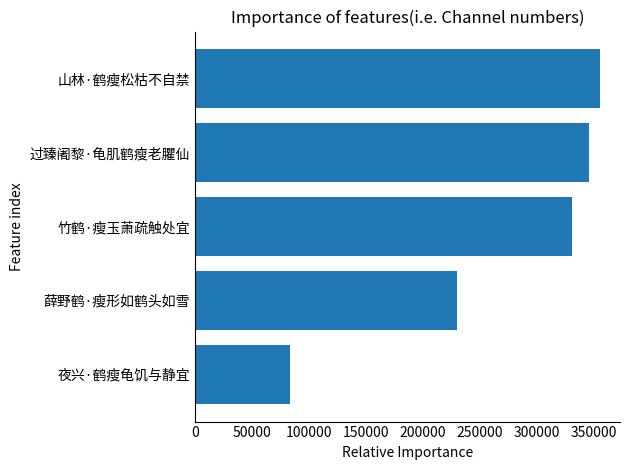

At which label is the value closest to 219126?

薛野鹤·瘦形如鹤头如雪